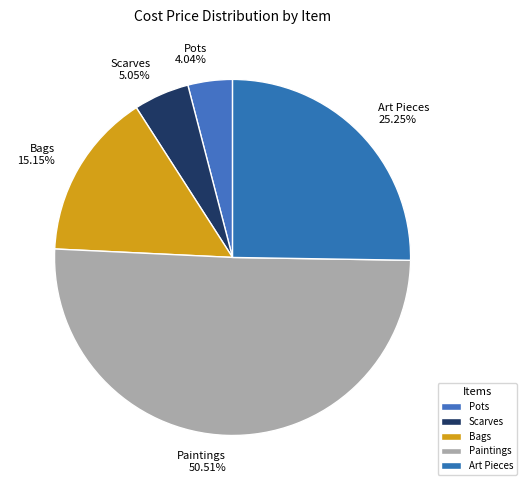

What is the majority slice?

Paintings